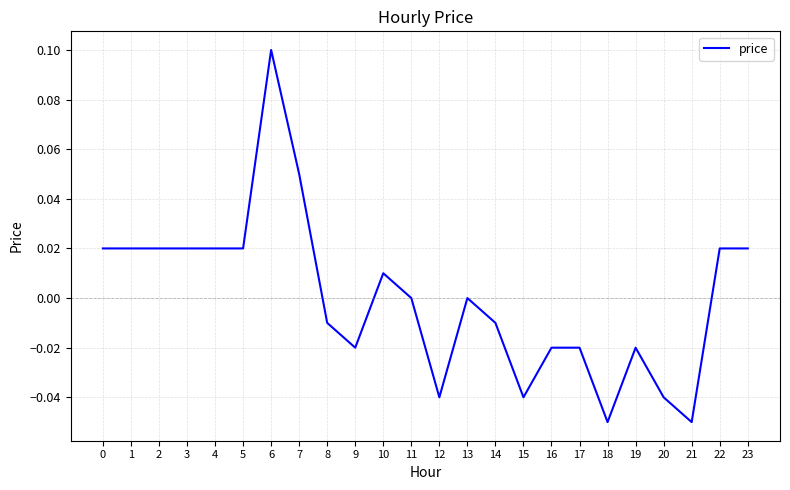

At which category does the chart reach its peak across all series?

6